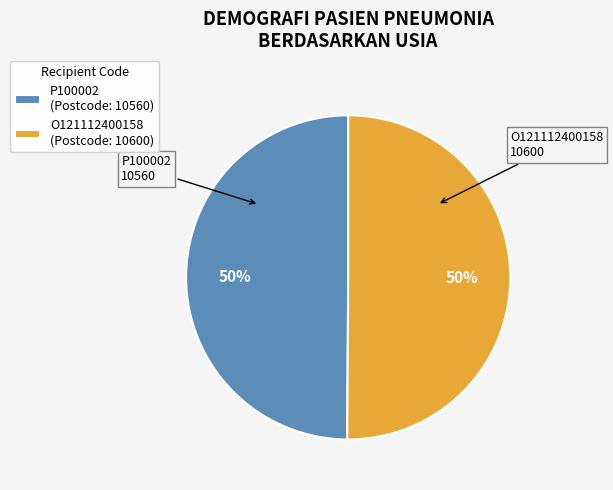

Count the number of slices in the pie.

2